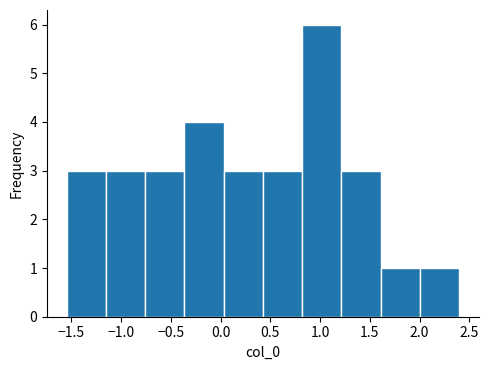

Which range on the x-axis has the tallest bar?

0.80 to 1.20